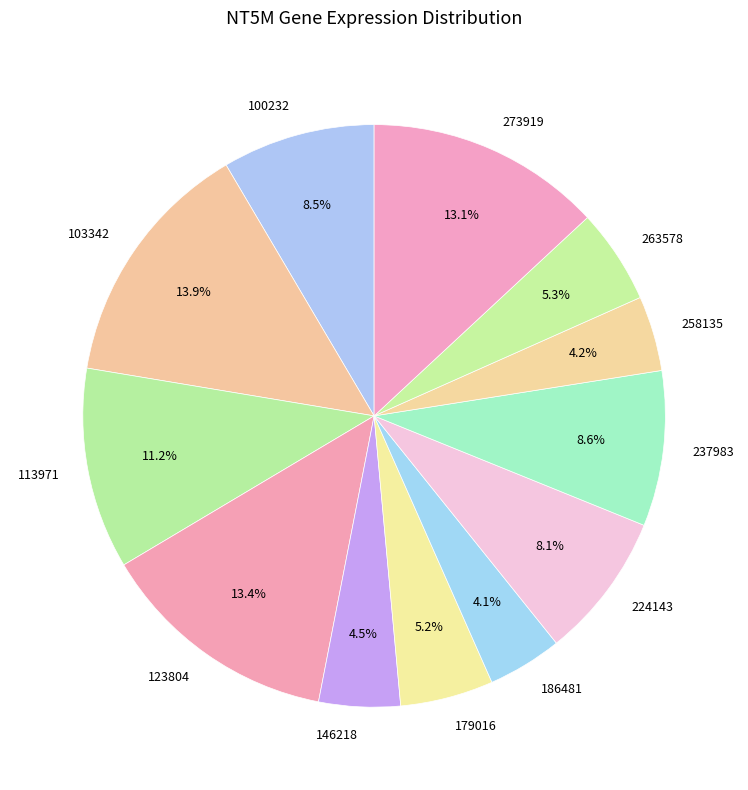

Count the number of slices in the pie.

12